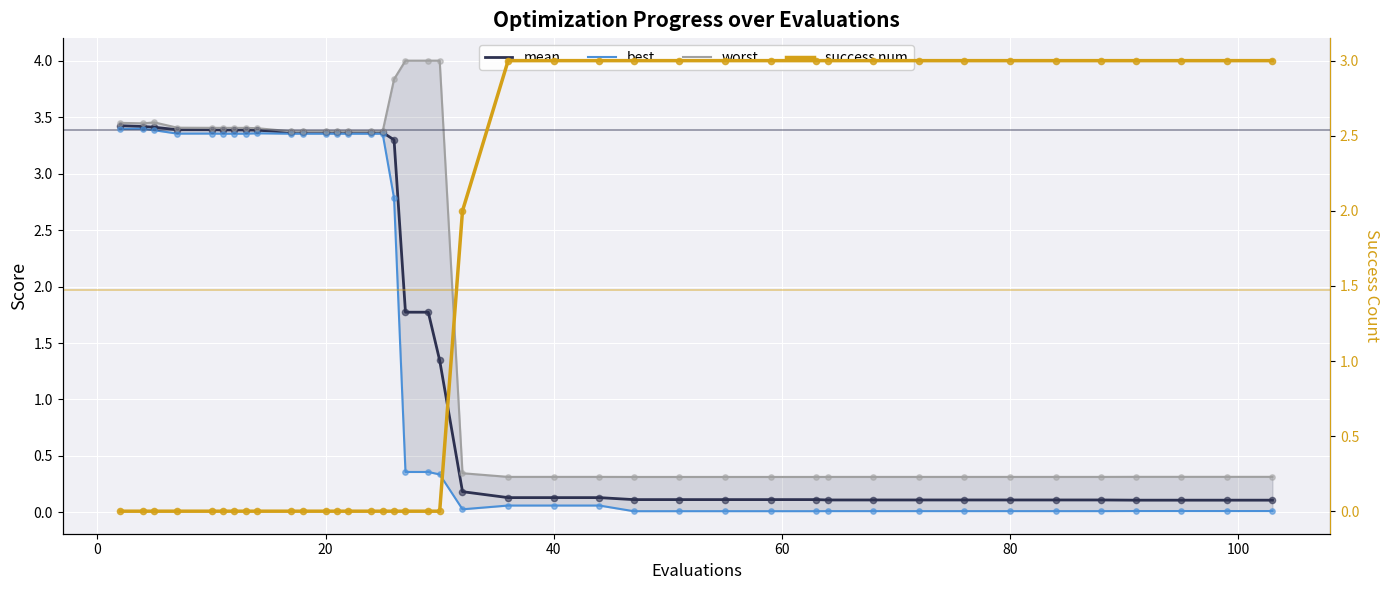

What are all the series names shown in the legend?

mean, best, worst, success num